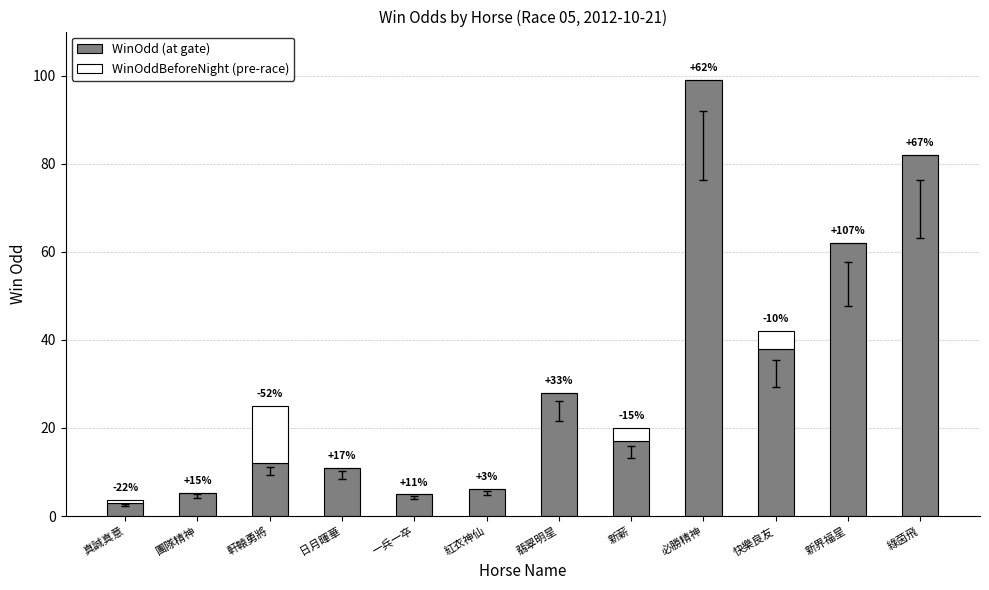

What position from the right is 翡翠明星?

6